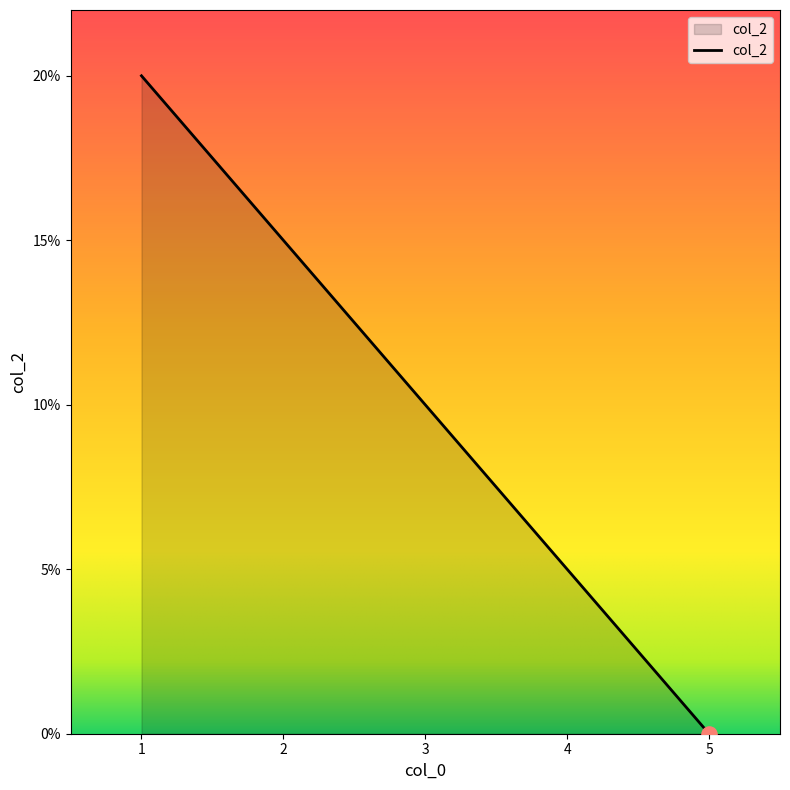

What is the change in value from 1 to 2?

-5